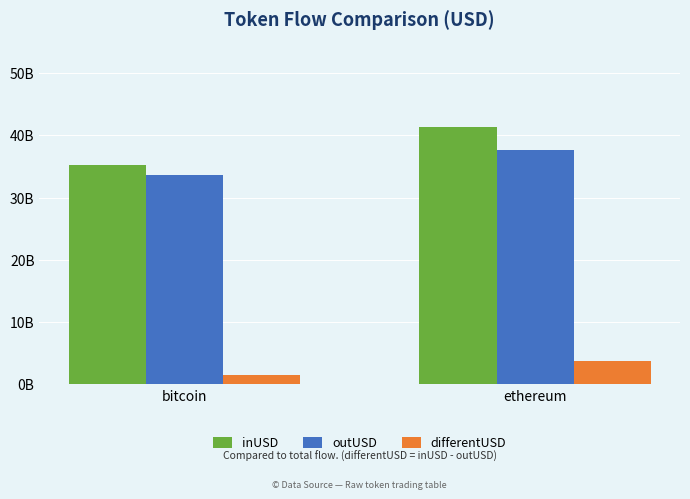

At which label is inUSD closest to 38268123119?

bitcoin